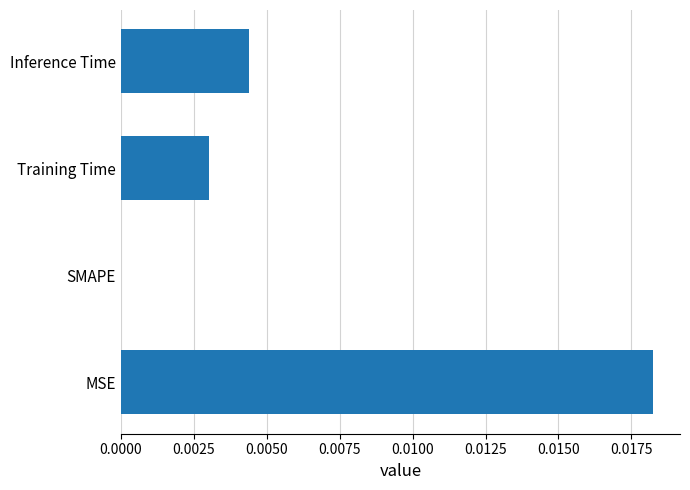

Does the chart contain stacked bars?

No